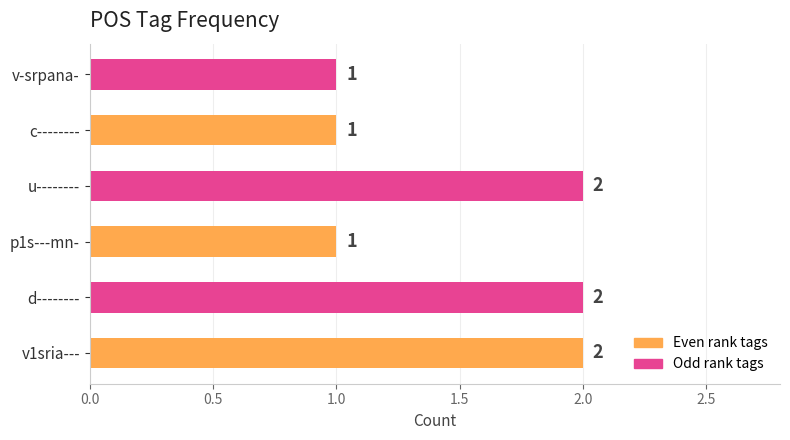

Count the number of data series in this chart.

1